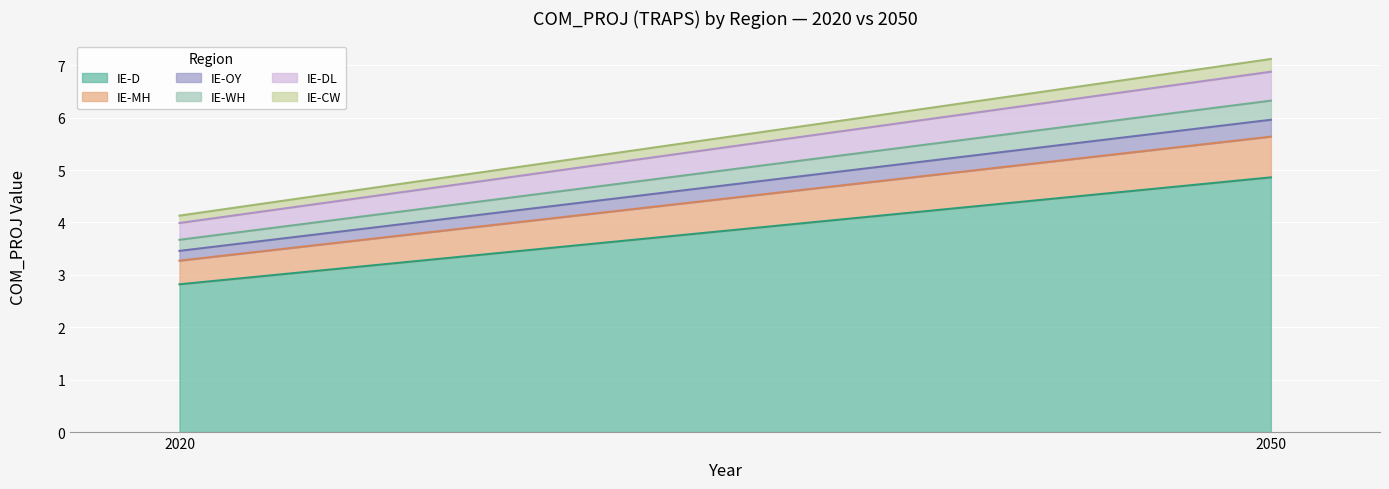

What is the sum of the IE-CW values at 2020 and 2050?

0.4